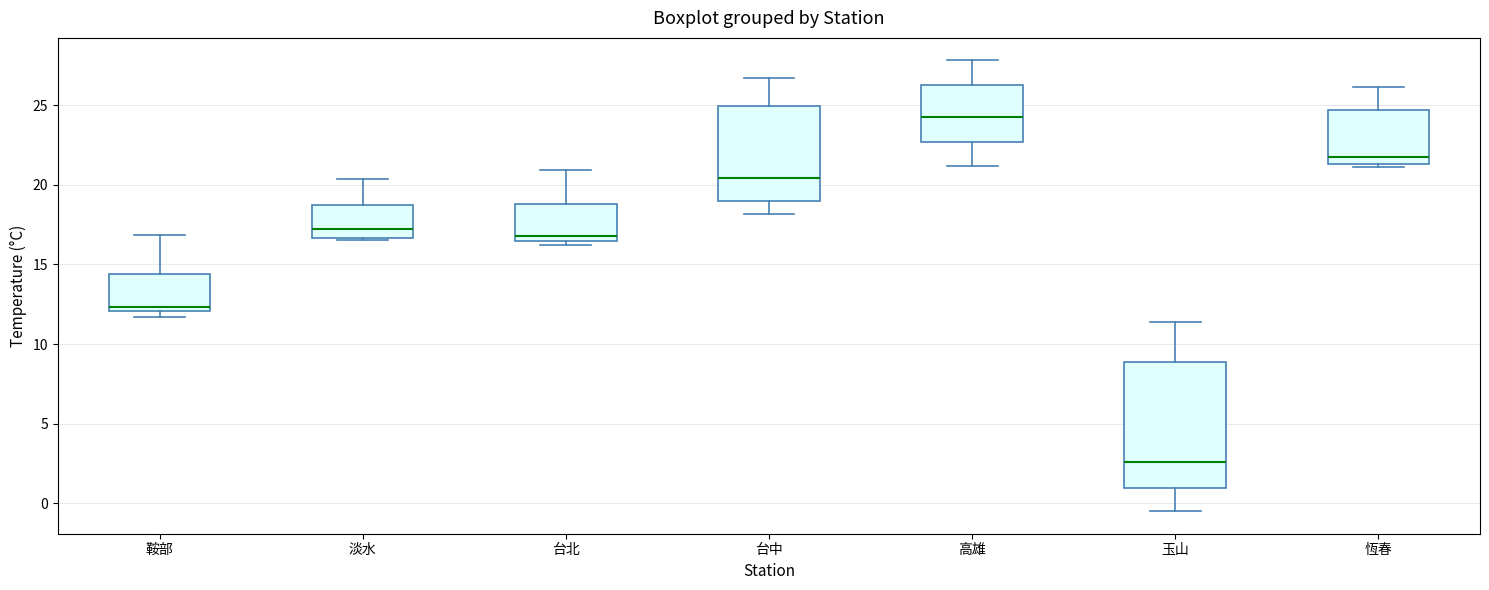

Reading left to right, read every box against the y-axis: the position of its median line, the range the box covers, and the ends of its whiskers. The values are not printed on the chart, so give them approximately, as read against the axis.

鞍部: median 12.5, box 12.0 to 14.5, whiskers 11.5 to 17.0
淡水: median 17.0, box 16.5 to 18.5, whiskers 16.5 (just below the box's lower edge) to 20.5
台北: median 17.0, box 16.5 to 19.0, whiskers 16.5 (just below the box's lower edge) to 21.0
台中: median 20.5, box 19.0 to 25.0, whiskers 18.0 to 26.5
高雄: median 24.5, box 22.5 to 26.5, whiskers 21.0 to 28.0
玉山: median 2.5, box 1.0 to 9.0, whiskers -0.5 to 11.5
恆春: median 21.5 (just above the box's lower edge), box 21.5 to 24.5, whiskers 21.0 to 26.0